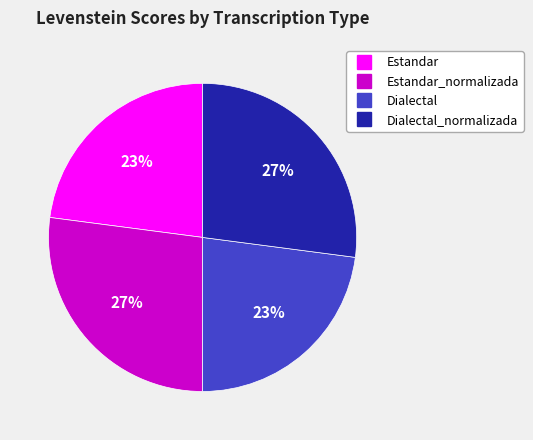

Is there any slice that represents more than half of the pie?

No